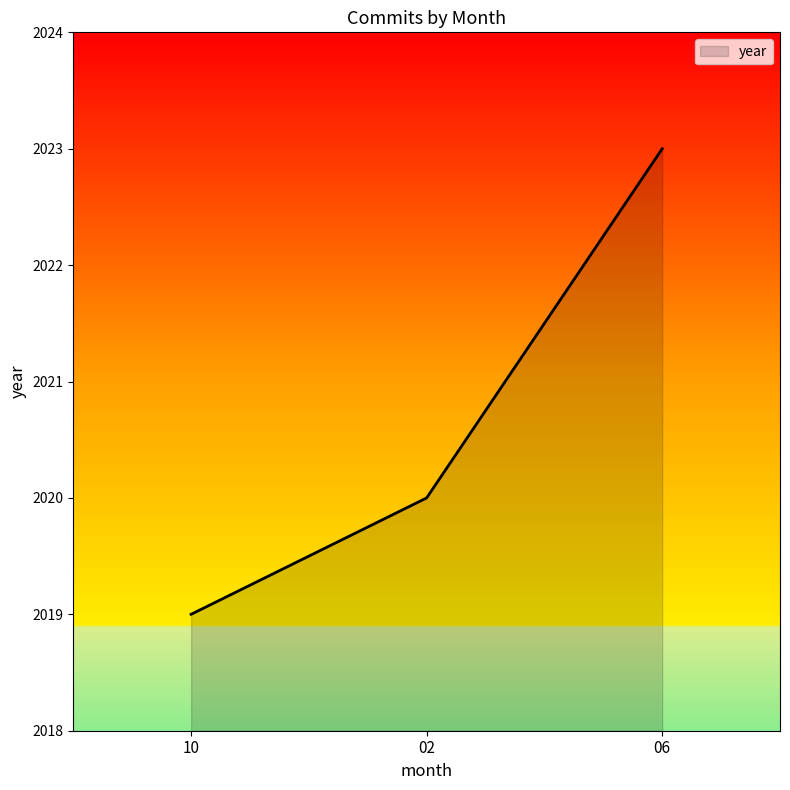

What is the difference between the maximum and minimum values?

4